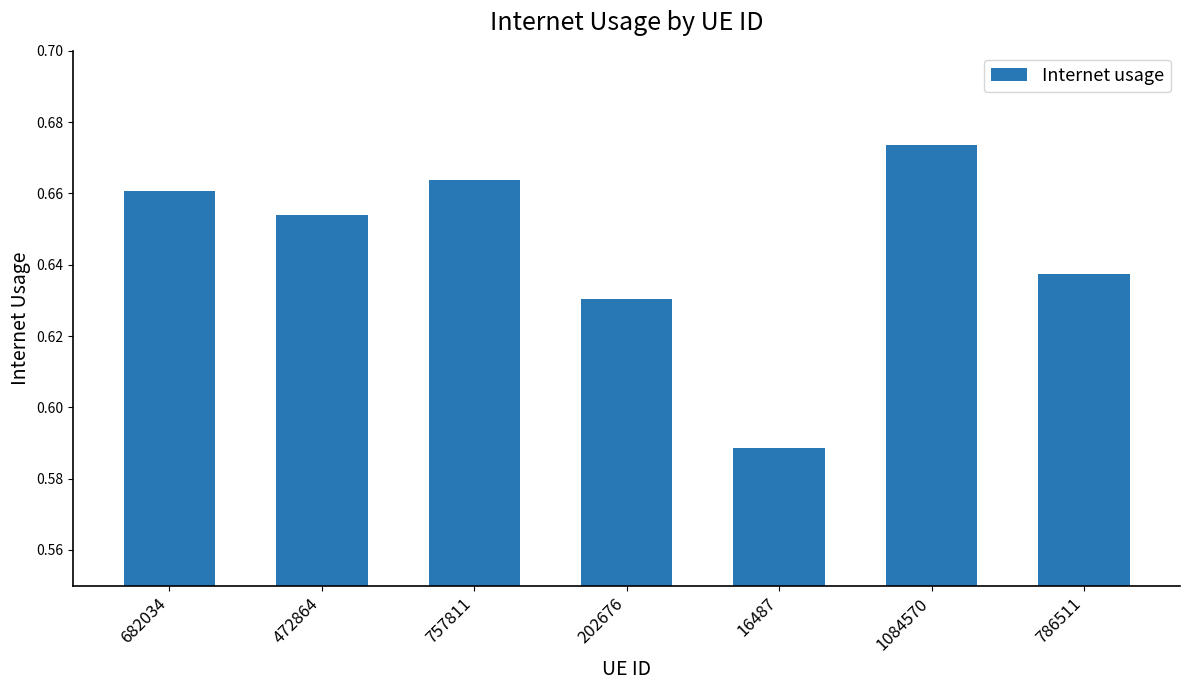

Where is the data nearest to the value 0?

16487